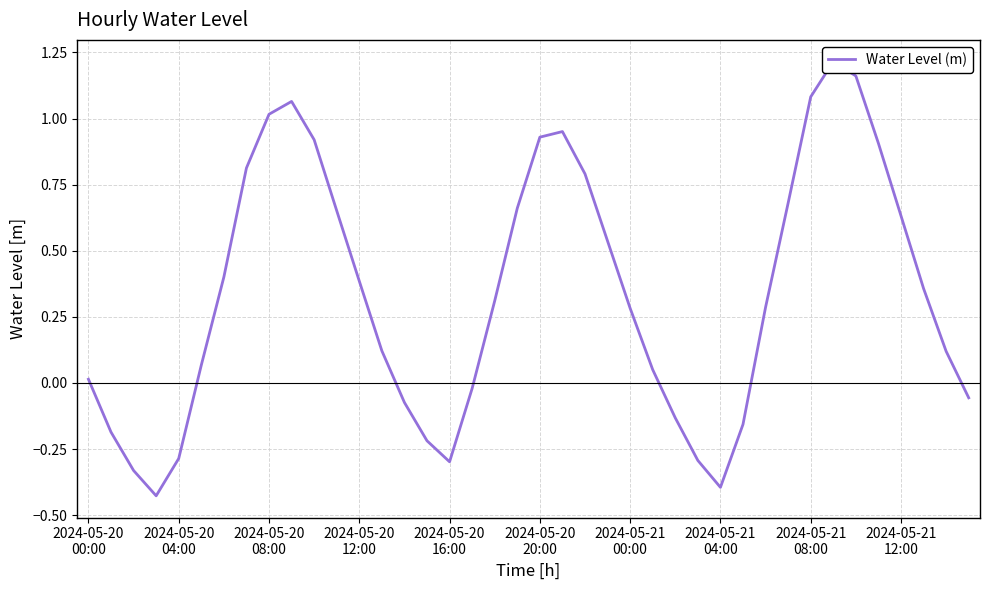

At which label does the data first exceed 0?

2024-05-20
00:00